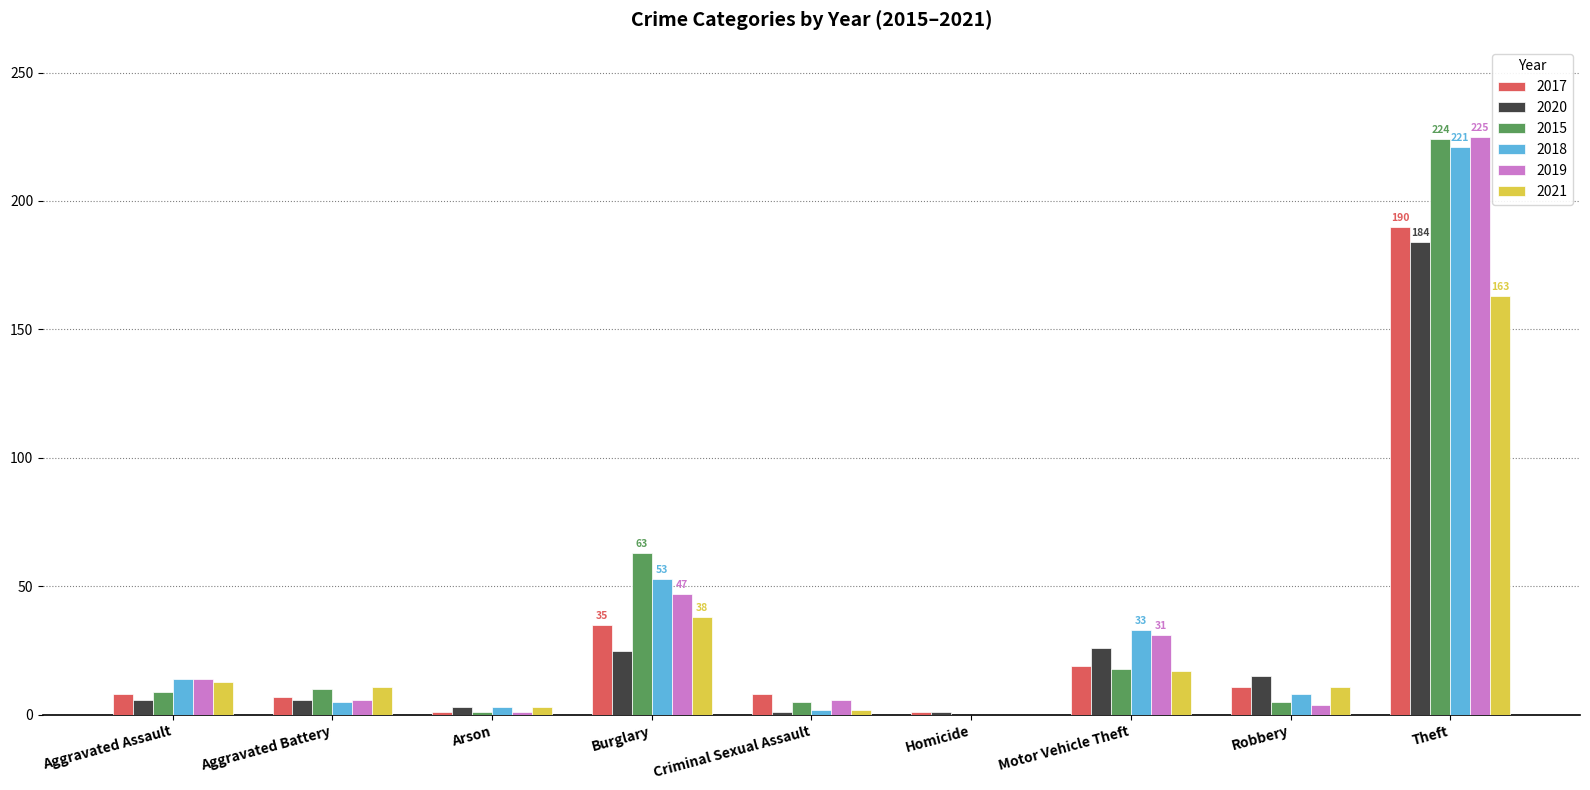

The value of 2018 at Burglary is 53. True or false?

True